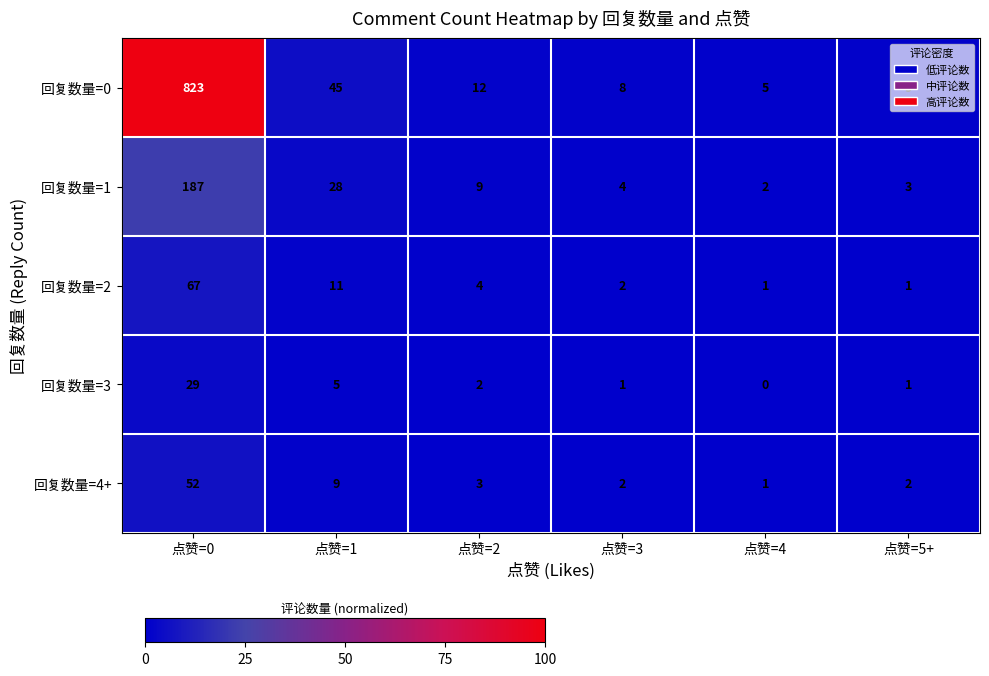

Is it true that 回复数量=3 equals 5 at 点赞=1?

True